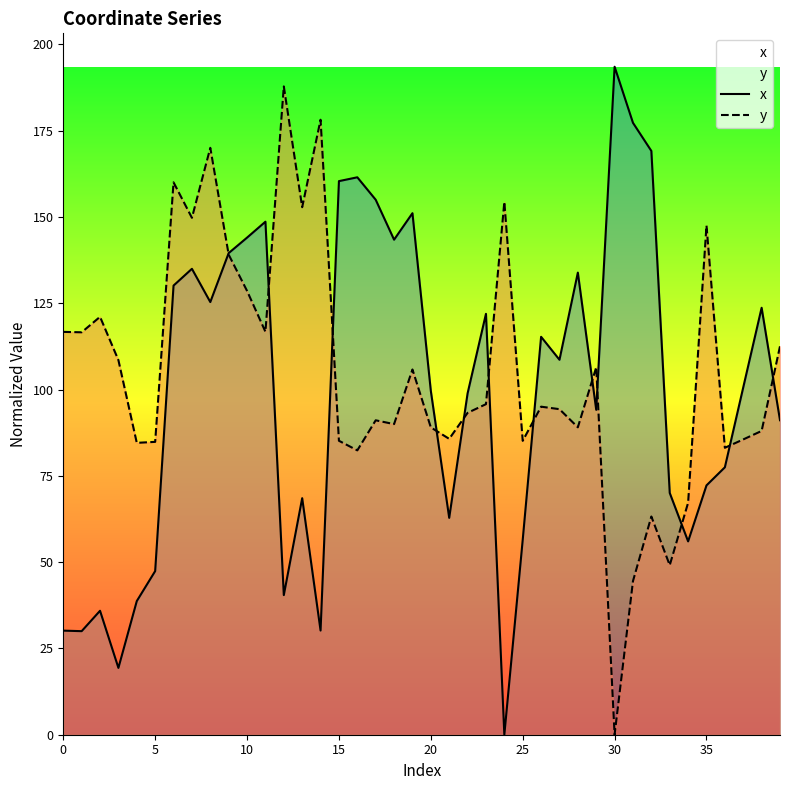

What is the maximum value shown in the chart?

193.5